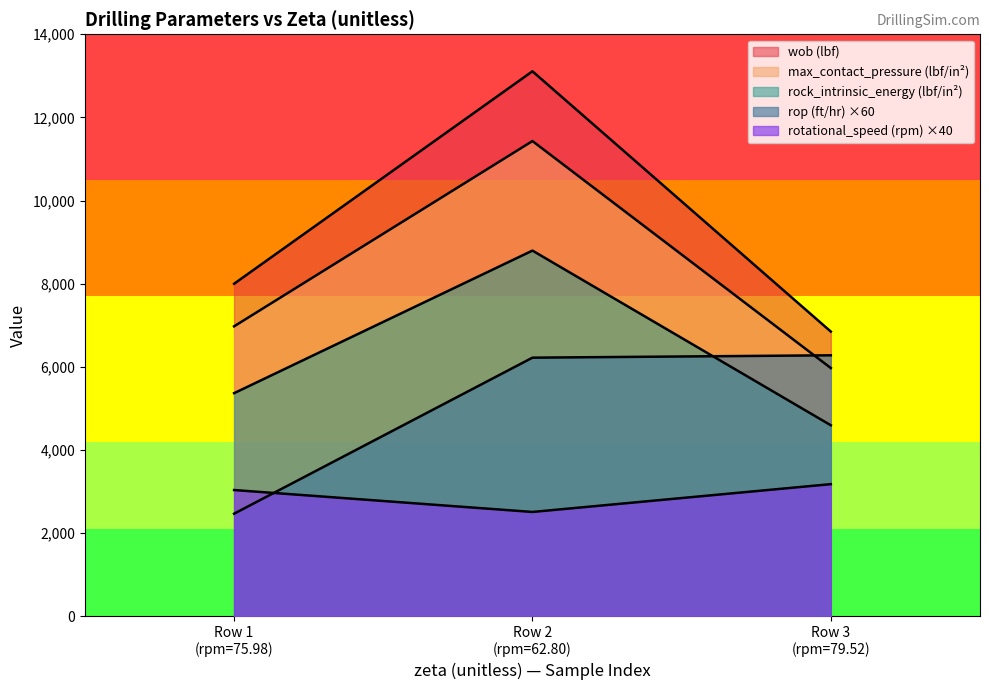

Is it true that rop (ft/hr) equals 6222.6 at Row 2 (rpm=62.80)?

True